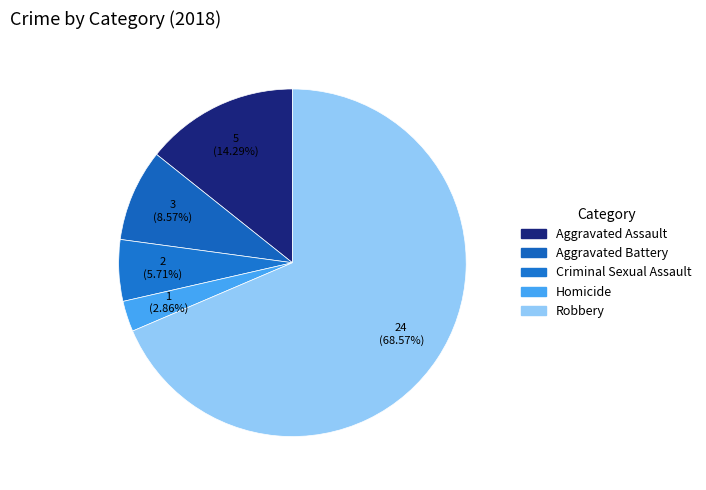

How many segments does this pie chart have?

5